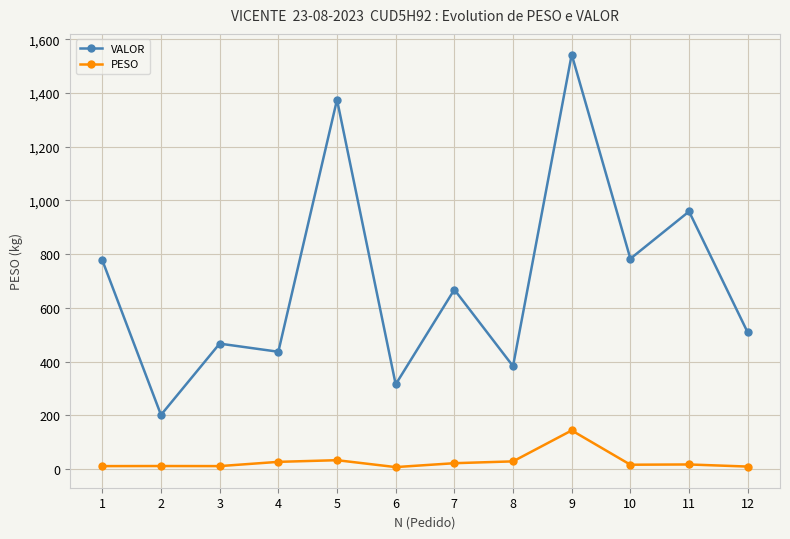

Which series changed the most between 5 and 7?

VALOR